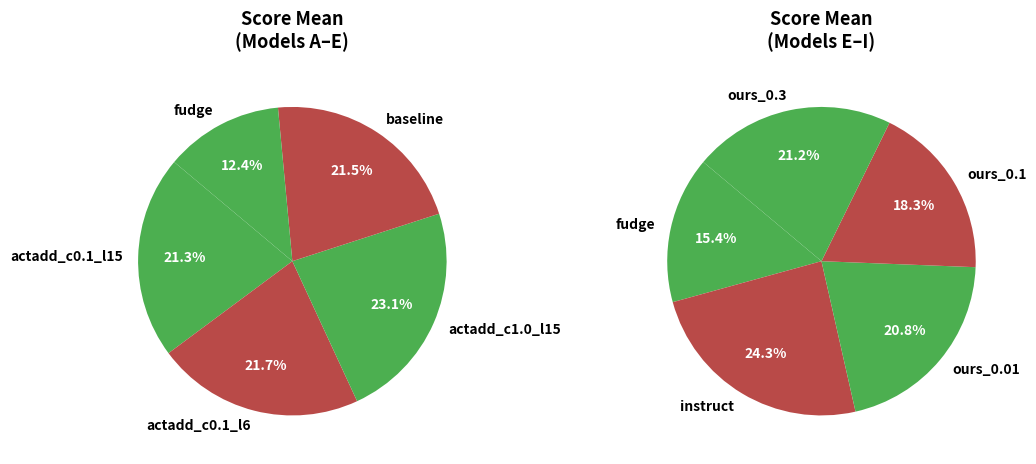

Rank the categories by value from lowest to highest.

fudge, ours_0.1, ours_0.01, ours_0.3, instruct, actadd_c0.1_l15, baseline, actadd_c0.1_l6, actadd_c1.0_l15